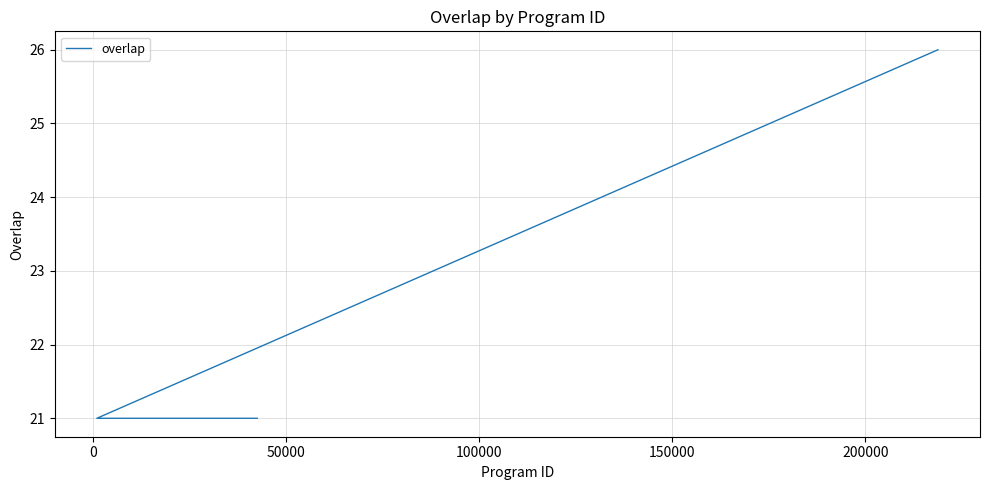

What is the approximate value at 0?

21